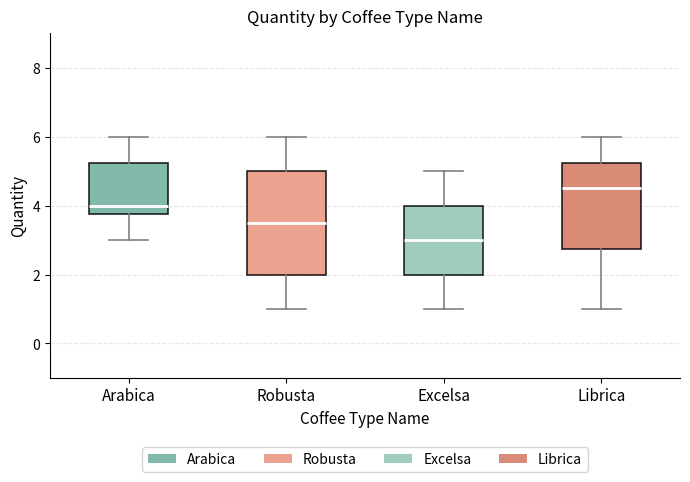

Which box's median line is the lowest?

Excelsa